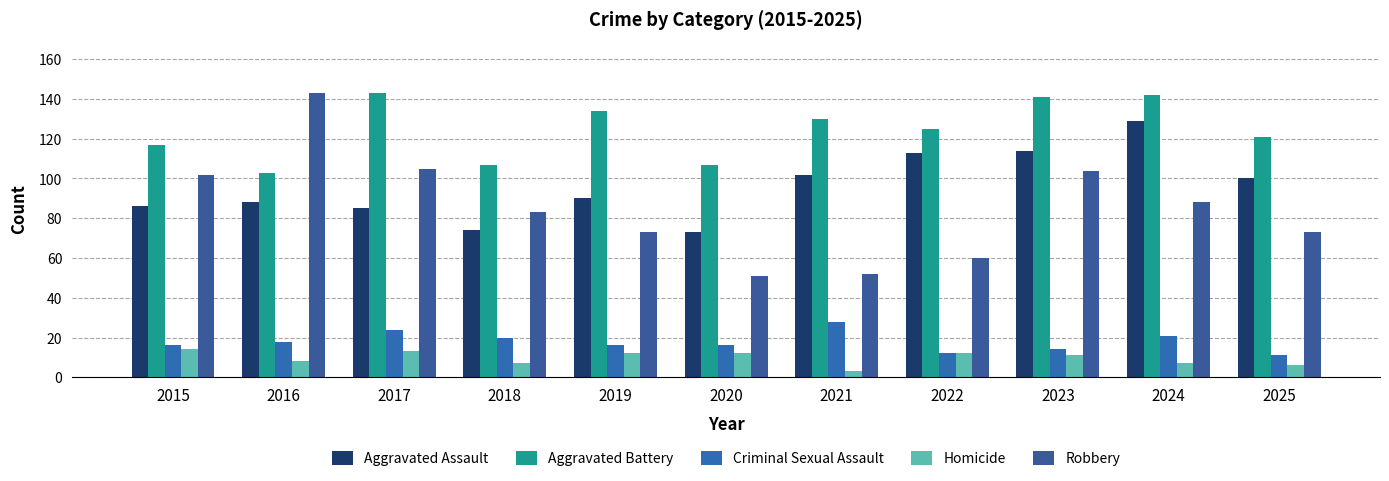

Which series has the largest range (max minus min)?

Robbery